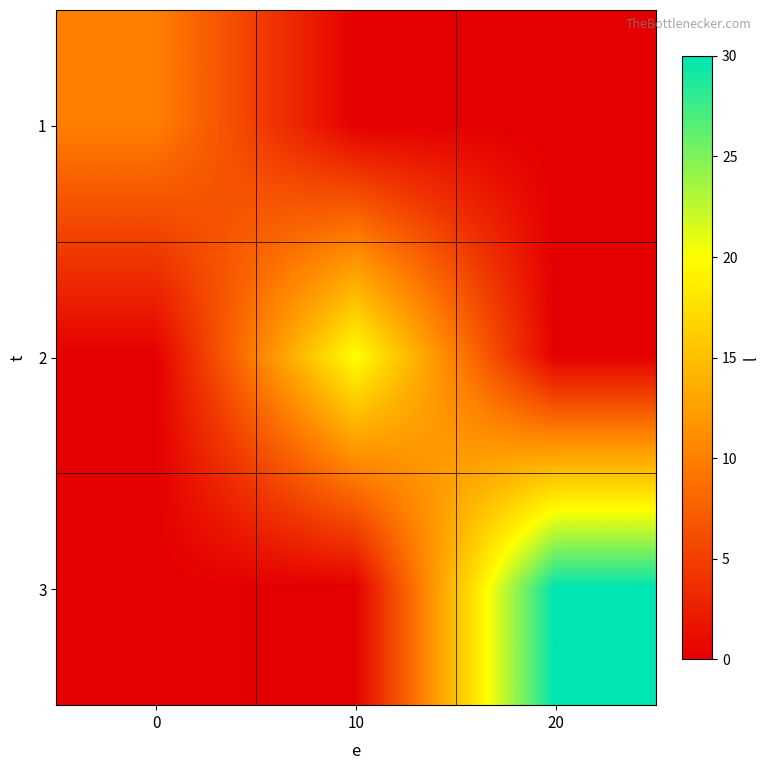

Count the number of data series in this chart.

3